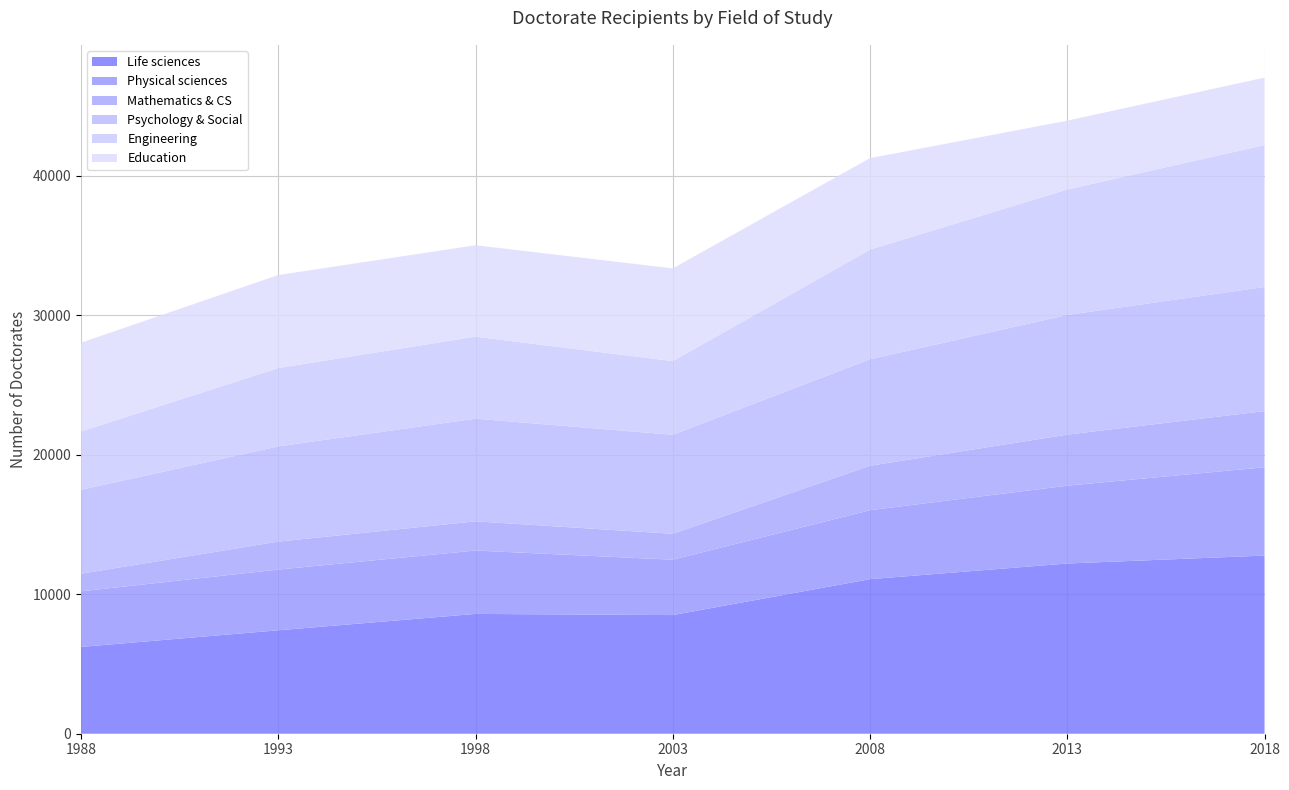

Reading left to right, list all the values displayed in this chart.

Life sciences: 1988=6222	1993=7416	1998=8590	2003=8506	2008=11082	2013=12204	2018=12773
Physical sciences: 1988=3986	1993=4354	1998=4544	2003=3971	2008=4945	2013=5581	2018=6332
Mathematics & CS: 1988=1264	1993=2004	1998=2094	2003=1859	2008=3186	2013=3660	2018=4026
Psychology & Social: 1988=6016	1993=6825	1998=7359	2003=7098	2008=7635	2013=8578	2018=8897
Engineering: 1988=4186	1993=5619	1998=5884	2003=5279	2008=7860	2013=8998	2018=10179
Education: 1988=6361	1993=6669	1998=6552	2003=6651	2008=6560	2013=4934	2018=4833